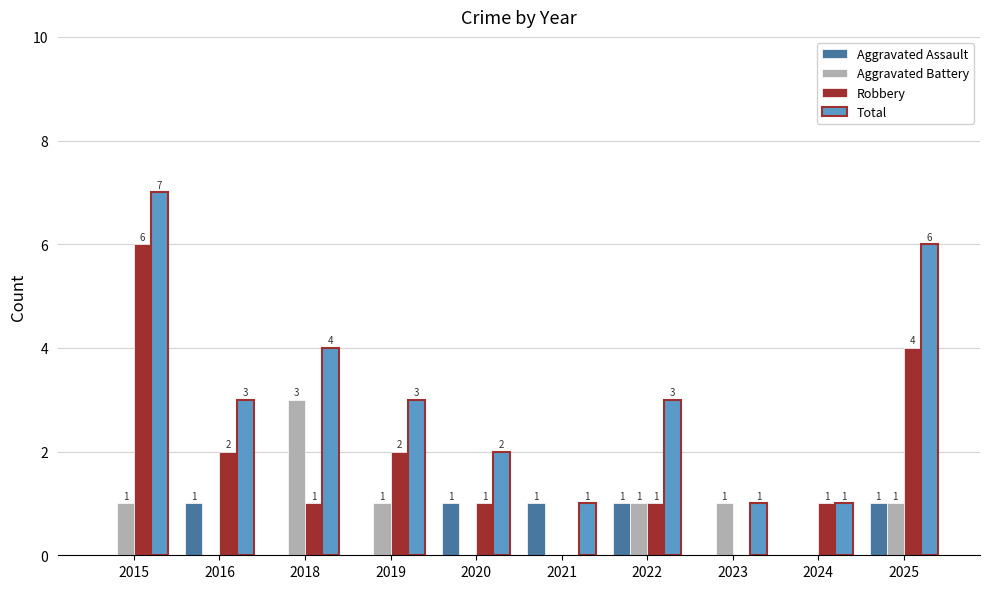

Reading right to left, list all the values displayed in this chart.

Aggravated Assault: 2025=1	2024=0	2023=0	2022=1	2021=1	2020=1	2019=0	2018=0	2016=1	2015=0
Aggravated Battery: 2025=1	2024=0	2023=1	2022=1	2021=0	2020=0	2019=1	2018=3	2016=0	2015=1
Robbery: 2025=4	2024=1	2023=0	2022=1	2021=0	2020=1	2019=2	2018=1	2016=2	2015=6
Total: 2025=6	2024=1	2023=1	2022=3	2021=1	2020=2	2019=3	2018=4	2016=3	2015=7